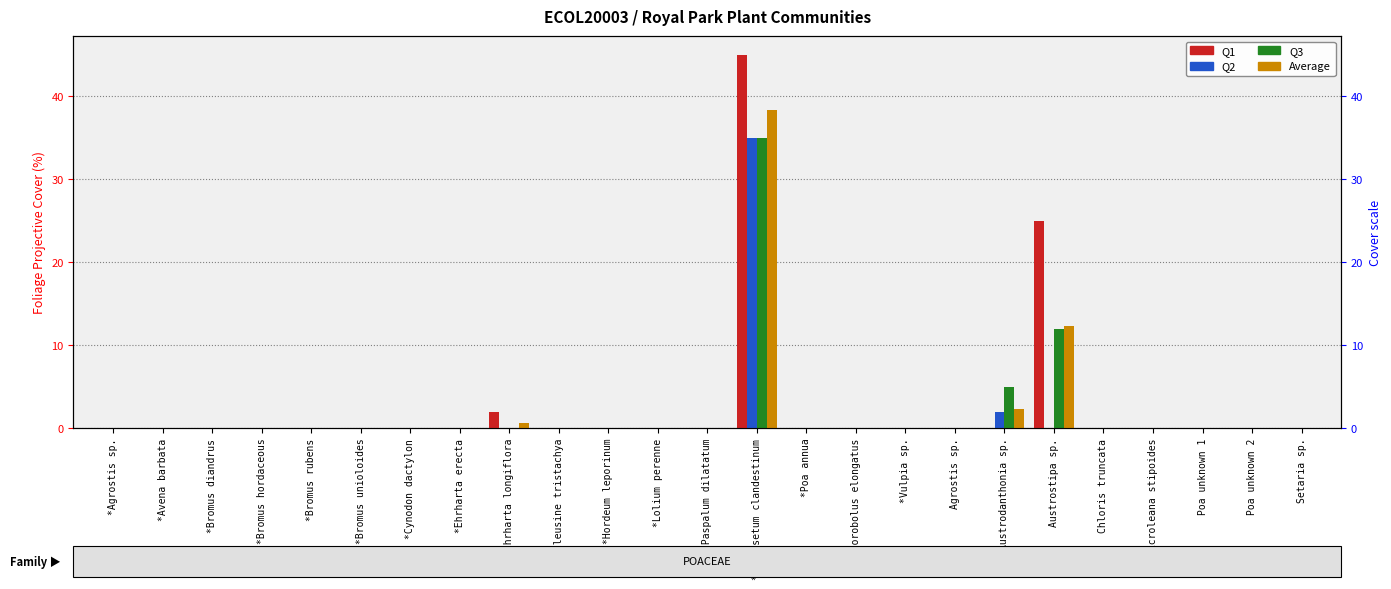

Reading right to left, transcribe all the data shown in this chart.

Q1: Setaria sp.=0.0	Poa unknown 2=0.0	Poa unknown 1=0.0	Microleana stipoides=0.0	Chloris truncata=0.0	Austrostipa sp.=25.0	Austrodanthonia sp.=0.0	Agrostis sp.=0.0	*Vulpia sp.=0.0	*Sporobolus elongatus=0.0	*Poa annua=0.0	*Pennisetum clandestinum=45.0	*Paspalum dilatatum=0.0	*Lolium perenne=0.0	*Hordeum leporinum=0.0	*Eleusine tristachya=0.0	*Ehrharta longiflora=2.0	*Ehrharta erecta=0.0	*Cynodon dactylon=0.0	*Bromus unioloides=0.0	*Bromus rubens=0.0	*Bromus hordaceous=0.0	*Bromus diandrus=0.0	*Avena barbata=0.0	*Agrostis sp.=0.0
Q2: Setaria sp.=0.0	Poa unknown 2=0.0	Poa unknown 1=0.0	Microleana stipoides=0.0	Chloris truncata=0.0	Austrostipa sp.=0.0	Austrodanthonia sp.=2.0	Agrostis sp.=0.0	*Vulpia sp.=0.0	*Sporobolus elongatus=0.0	*Poa annua=0.0	*Pennisetum clandestinum=35.0	*Paspalum dilatatum=0.0	*Lolium perenne=0.0	*Hordeum leporinum=0.0	*Eleusine tristachya=0.0	*Ehrharta longiflora=0.0	*Ehrharta erecta=0.0	*Cynodon dactylon=0.0	*Bromus unioloides=0.0	*Bromus rubens=0.0	*Bromus hordaceous=0.0	*Bromus diandrus=0.0	*Avena barbata=0.0	*Agrostis sp.=0.0
Q3: Setaria sp.=0.0	Poa unknown 2=0.0	Poa unknown 1=0.0	Microleana stipoides=0.0	Chloris truncata=0.0	Austrostipa sp.=12.0	Austrodanthonia sp.=5.0	Agrostis sp.=0.0	*Vulpia sp.=0.0	*Sporobolus elongatus=0.0	*Poa annua=0.0	*Pennisetum clandestinum=35.0	*Paspalum dilatatum=0.0	*Lolium perenne=0.0	*Hordeum leporinum=0.0	*Eleusine tristachya=0.0	*Ehrharta longiflora=0.0	*Ehrharta erecta=0.0	*Cynodon dactylon=0.0	*Bromus unioloides=0.0	*Bromus rubens=0.0	*Bromus hordaceous=0.0	*Bromus diandrus=0.0	*Avena barbata=0.0	*Agrostis sp.=0.0
Average: Setaria sp.=0.0	Poa unknown 2=0.0	Poa unknown 1=0.0	Microleana stipoides=0.0	Chloris truncata=0.0	Austrostipa sp.=12.3	Austrodanthonia sp.=2.3	Agrostis sp.=0.0	*Vulpia sp.=0.0	*Sporobolus elongatus=0.0	*Poa annua=0.0	*Pennisetum clandestinum=38.3	*Paspalum dilatatum=0.0	*Lolium perenne=0.0	*Hordeum leporinum=0.0	*Eleusine tristachya=0.0	*Ehrharta longiflora=0.7	*Ehrharta erecta=0.0	*Cynodon dactylon=0.0	*Bromus unioloides=0.0	*Bromus rubens=0.0	*Bromus hordaceous=0.0	*Bromus diandrus=0.0	*Avena barbata=0.0	*Agrostis sp.=0.0